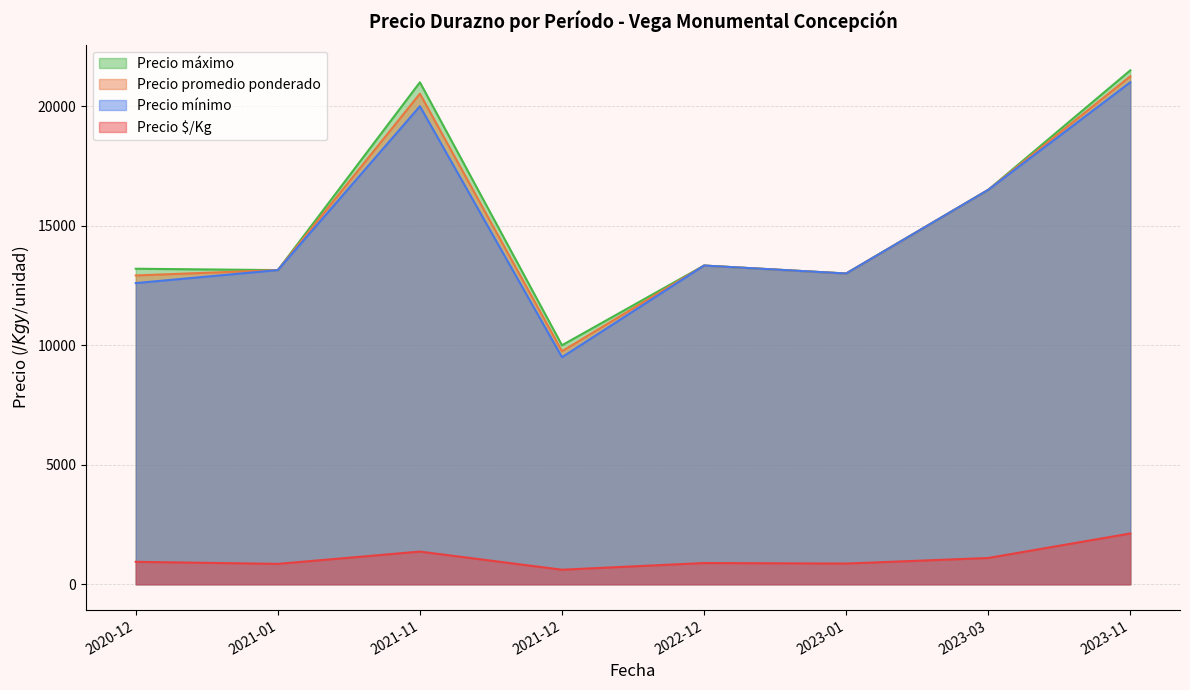

The value of Precio promedio ponderado at 2021-11 is 20522.5. True or false?

True